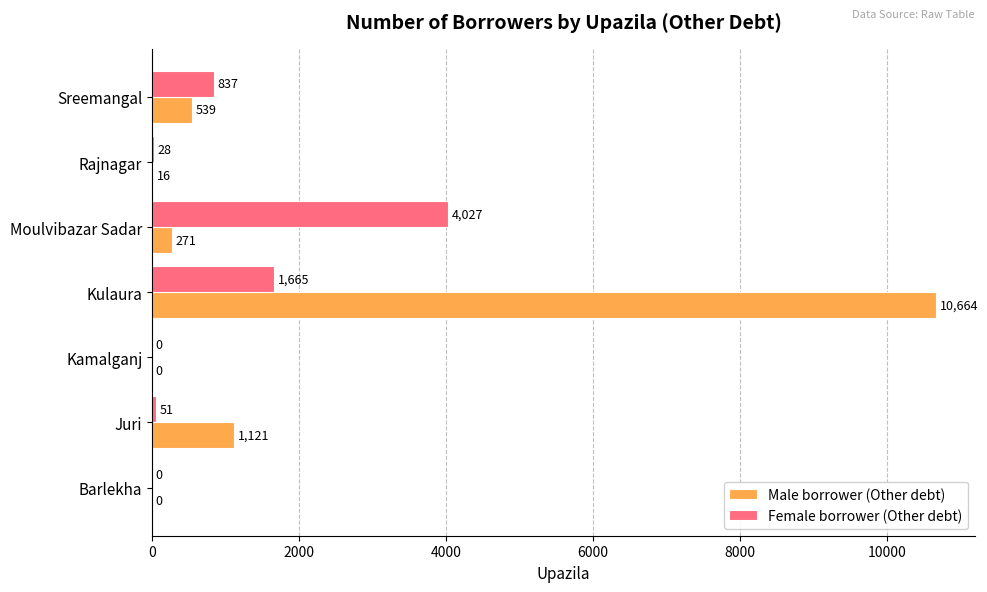

Where is Female borrower (Other debt) nearest to the value 2013?

Kulaura